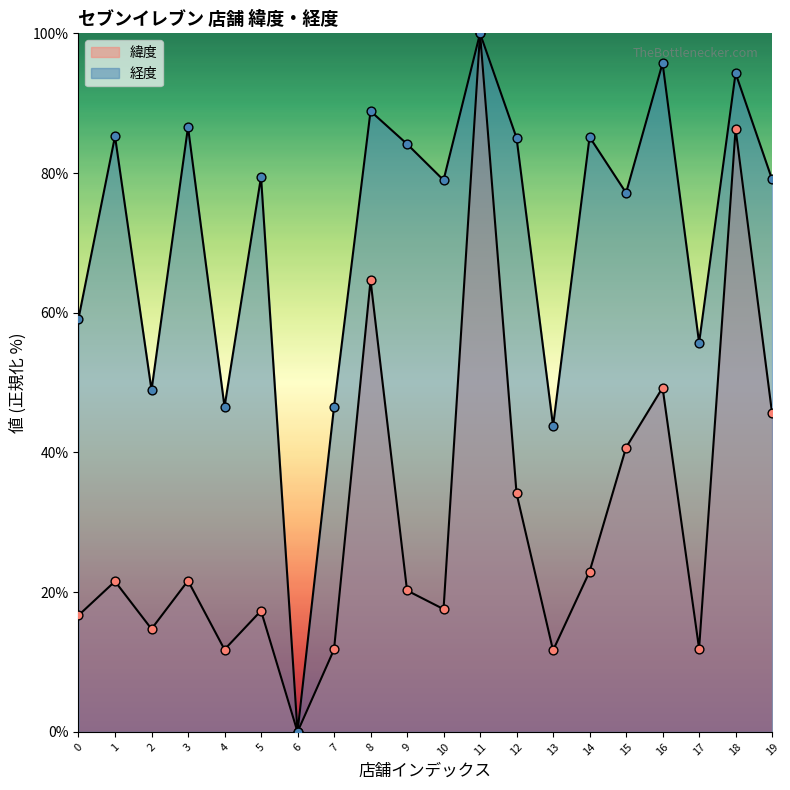

What are all the series names shown in the legend?

緯度, 経度